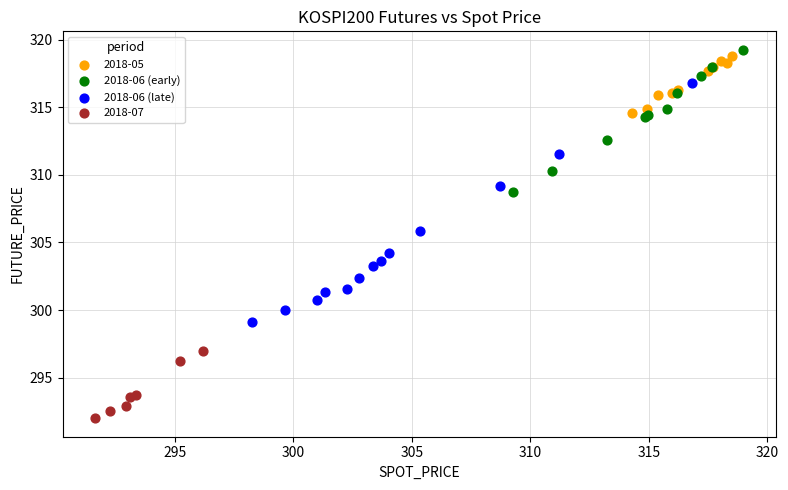

Which series reaches the maximum Y coordinate?

2018-06 (early)